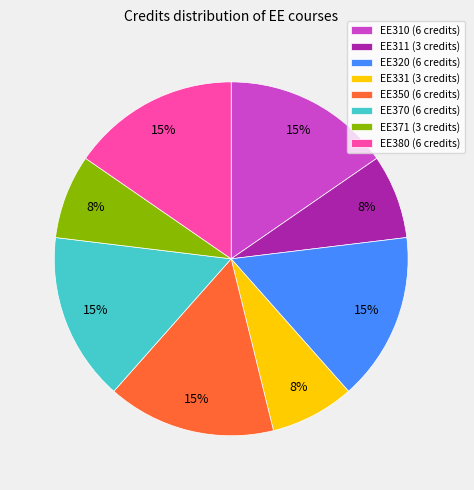

True or false: EE371 accounts for 8% of the total.

True